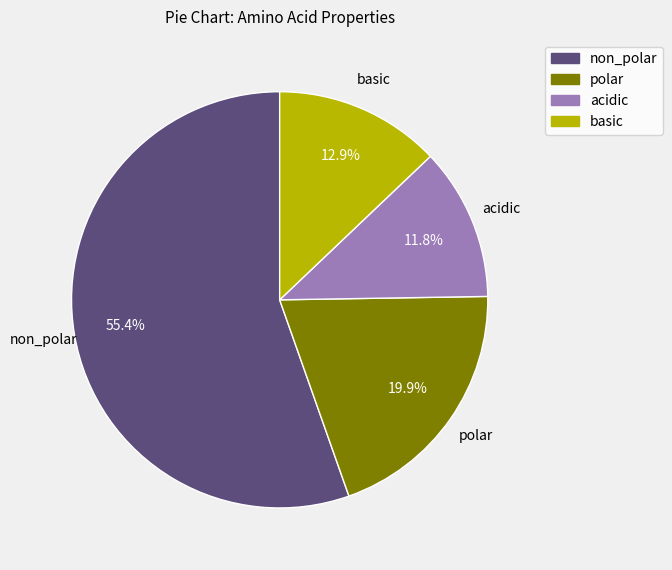

What is the majority slice?

non_polar